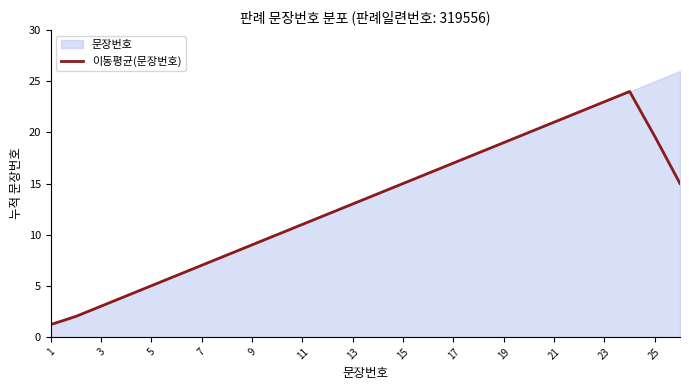

Does the chart have visible grid lines?

No